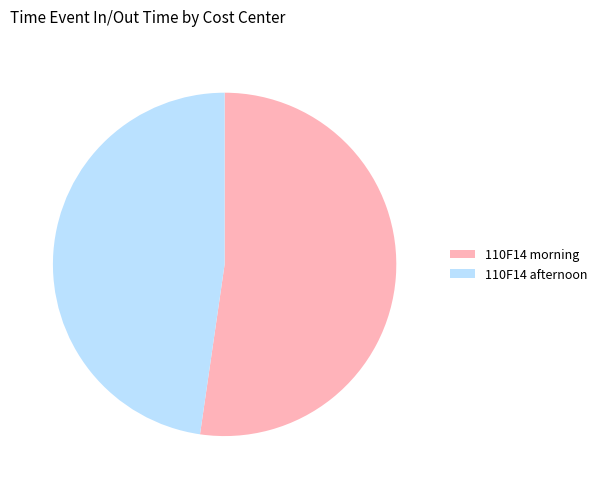

Which slice is the largest?

110F14 morning